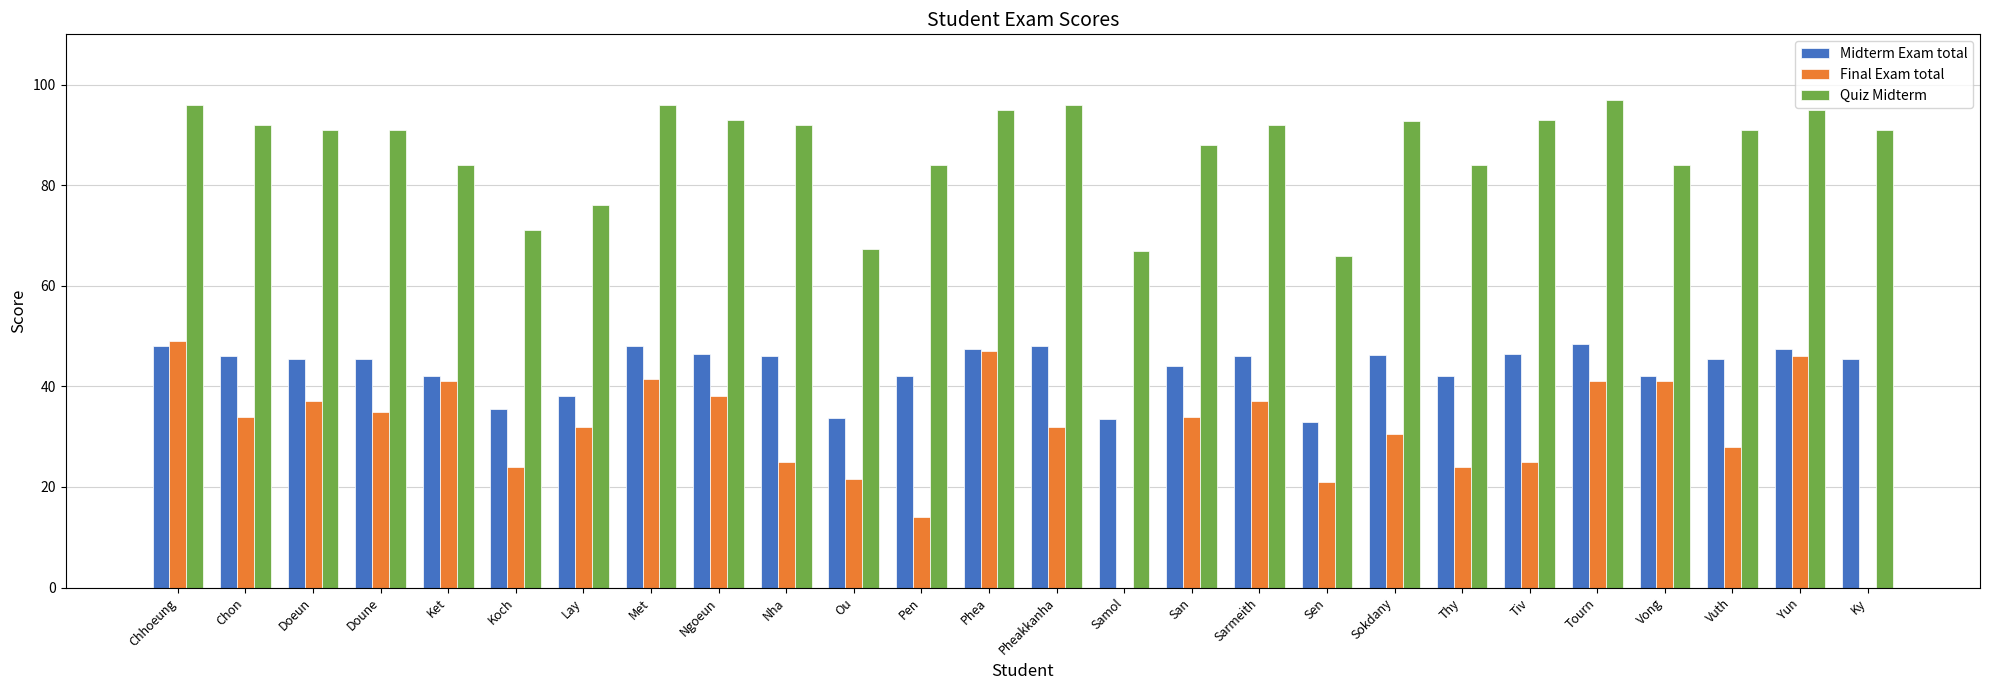

What is the total value across all series at Ngoeun?

177.5